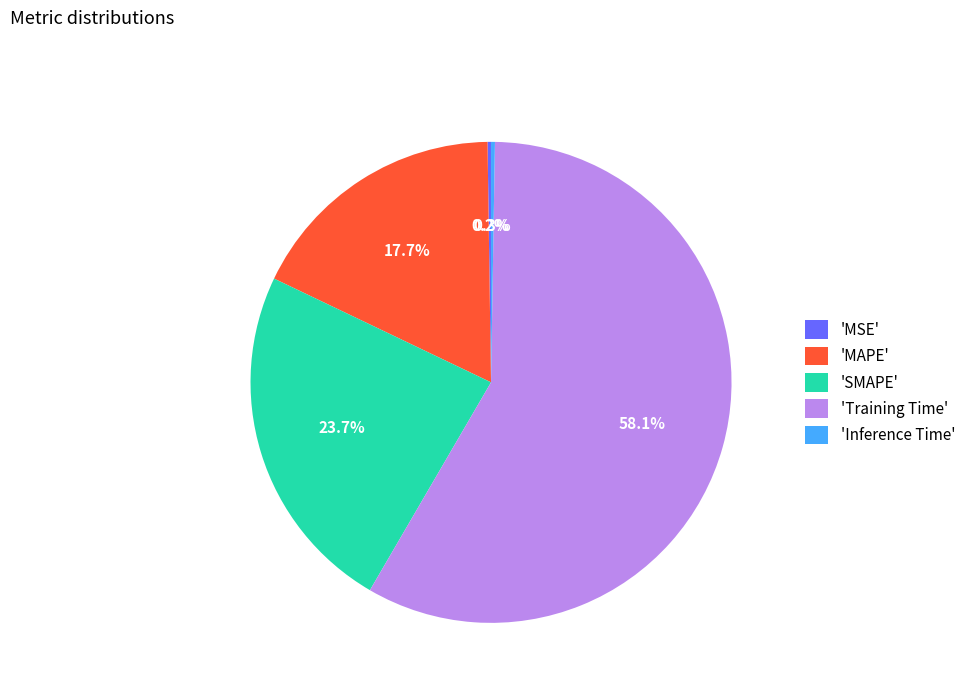

Approximately how many times larger is the value at 'MAPE' compared to 'Training Time'?

0.3